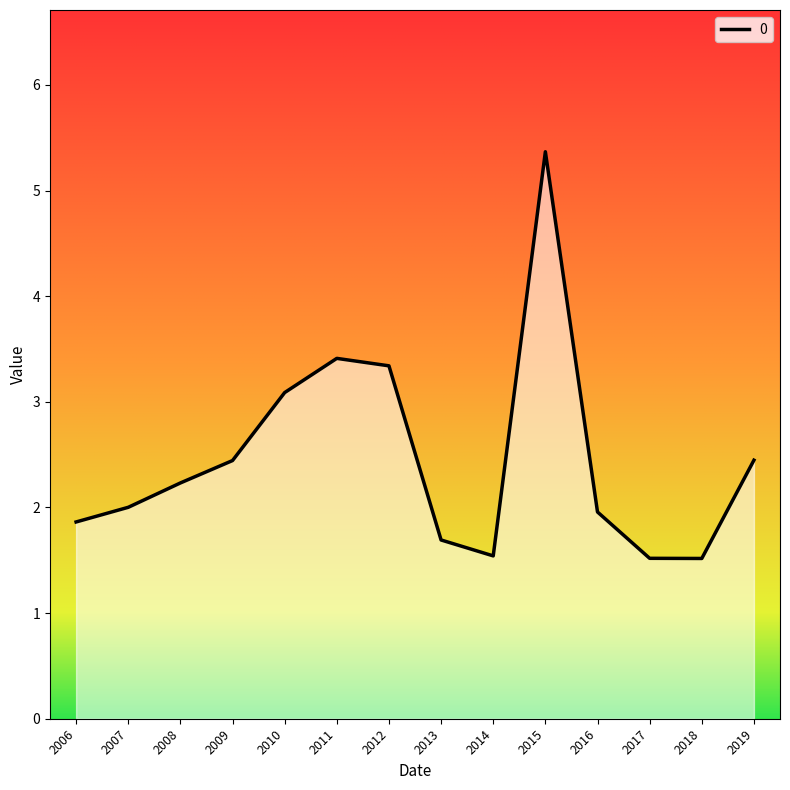

Where does the data first go above 2?

2007